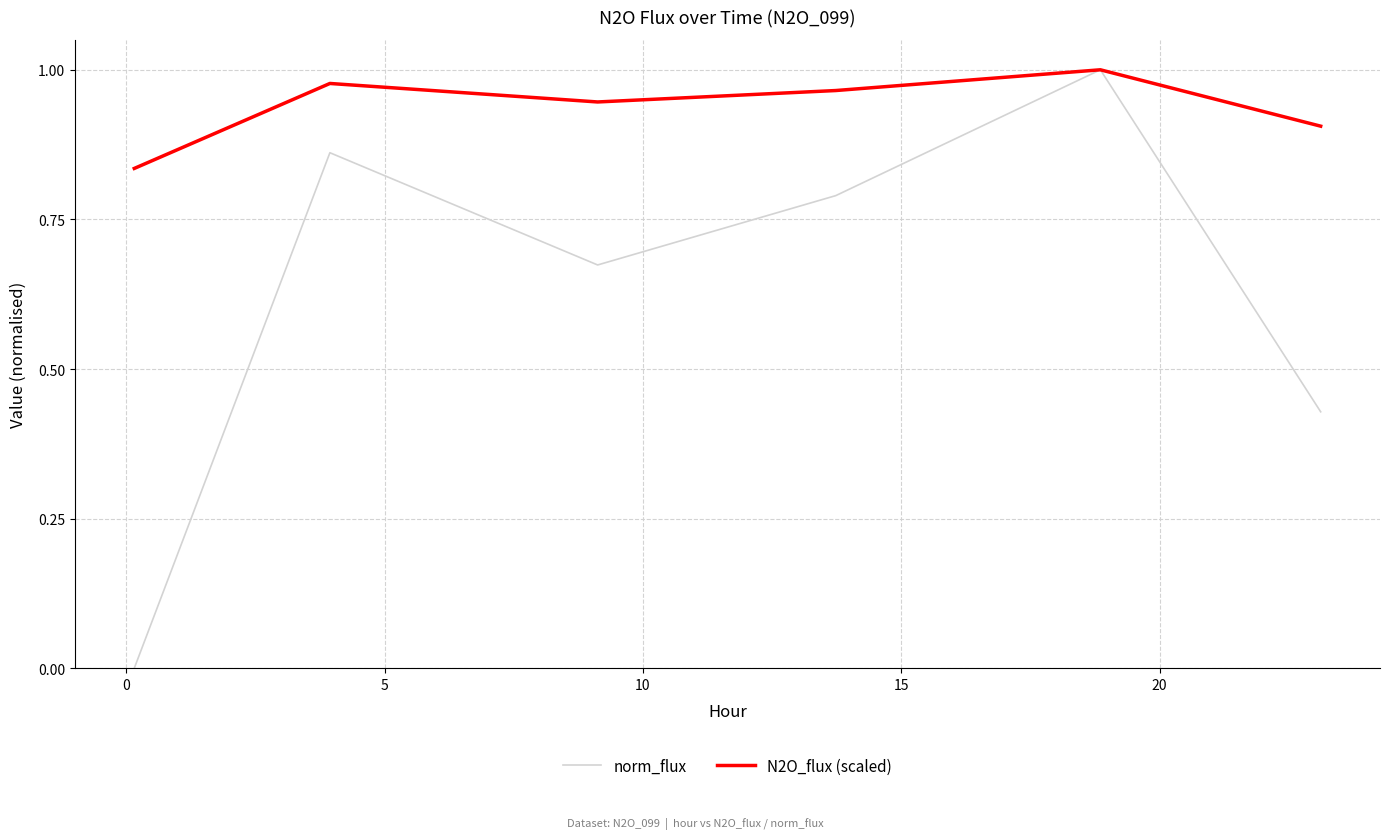

Does the chart have visible grid lines?

Yes